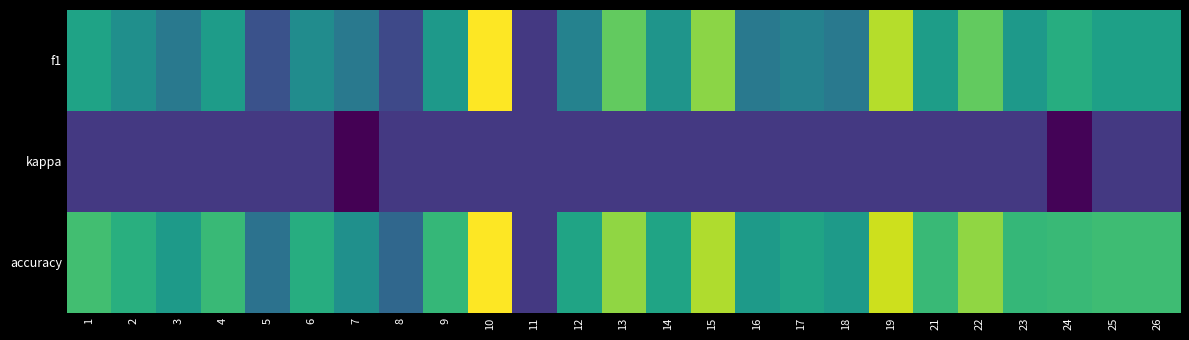

What is the minimum value shown in the chart?

-0.2